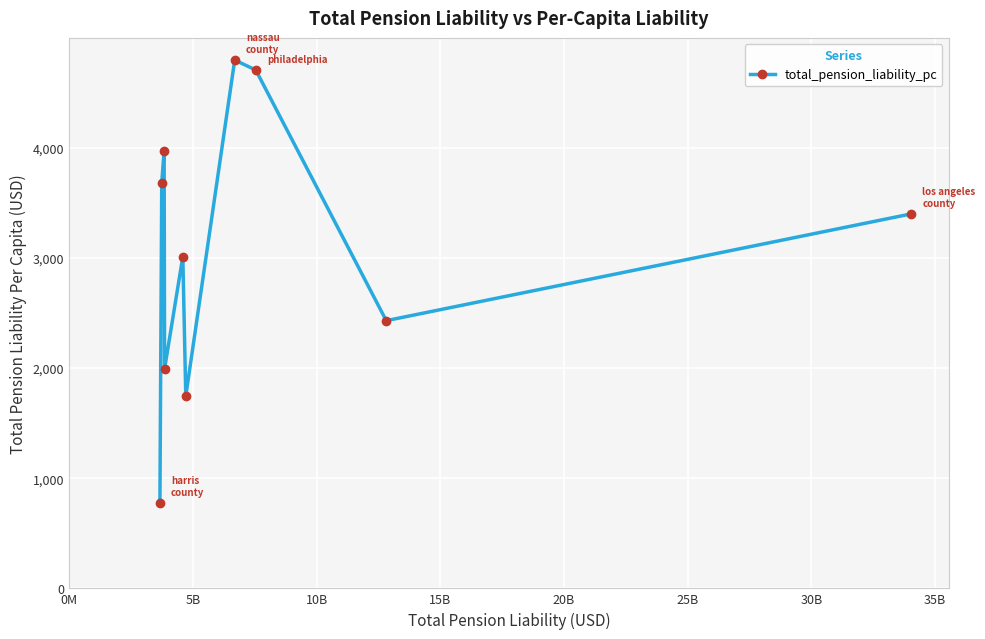

What is the average value?

3049.9